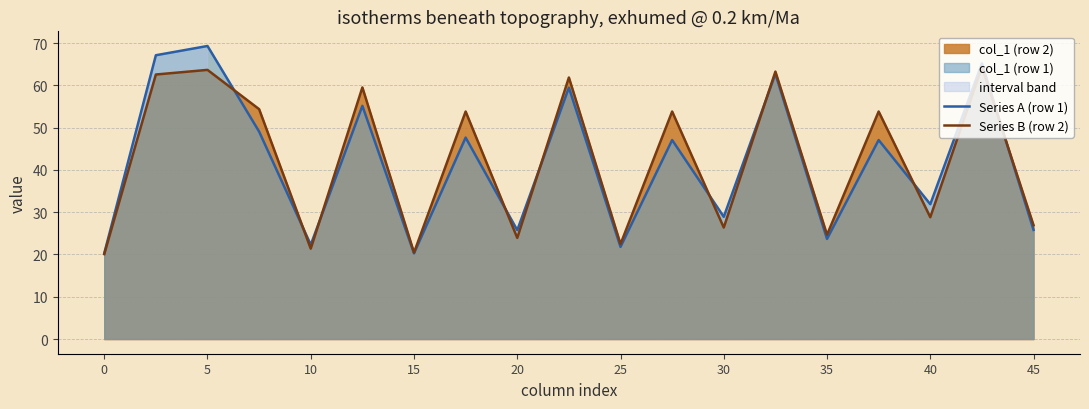

True or false: Series A (row 1) has a value of 14.9 at 10.

False